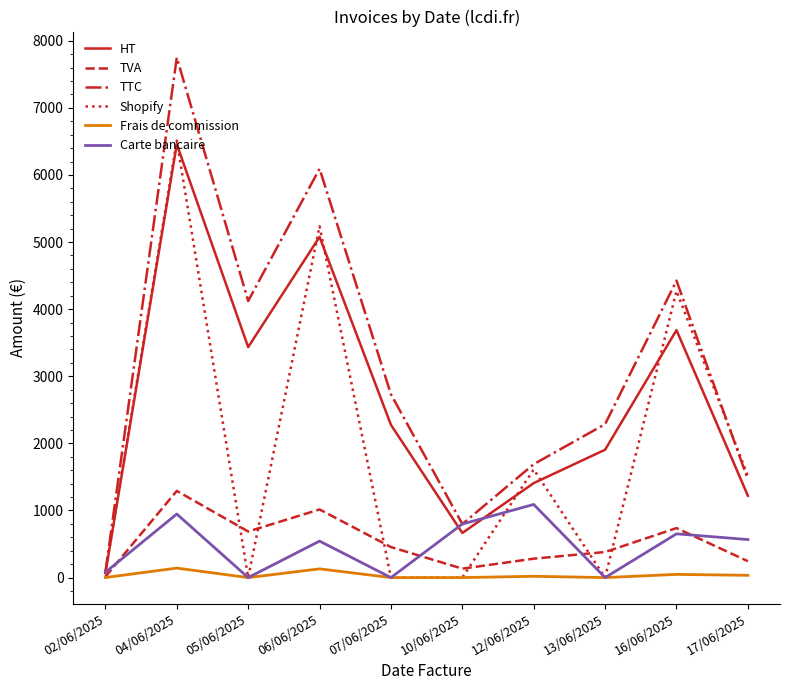

True or false: Shopify and HT intersect in this chart.

True